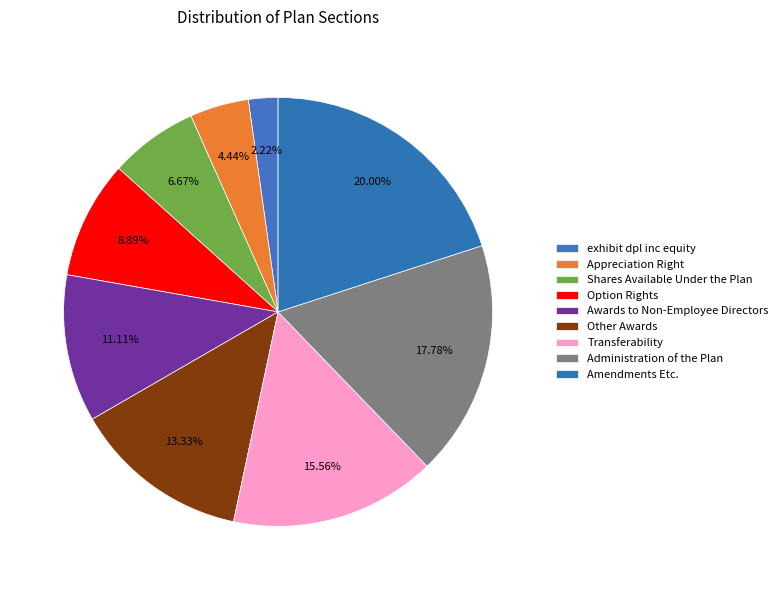

To the nearest percent, what is the average slice percentage?

11%